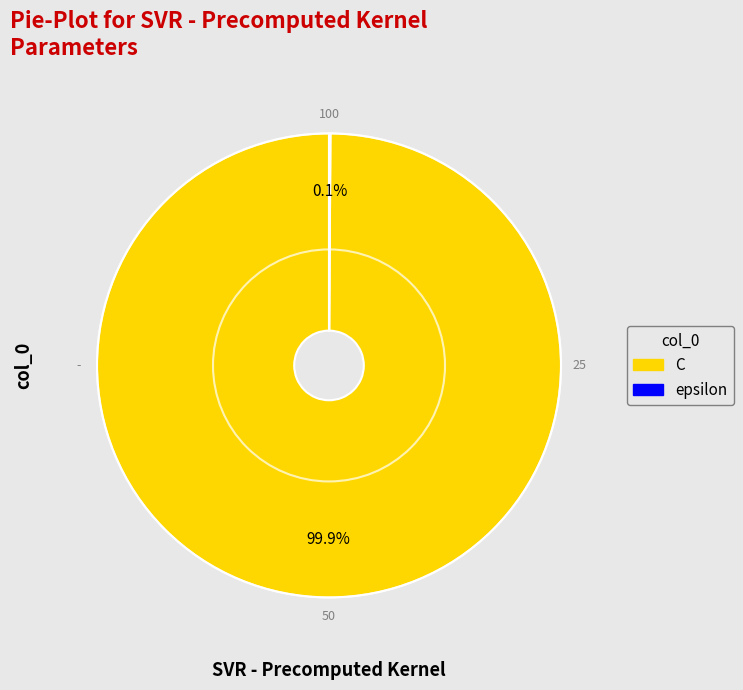

How much of the chart is everything except C?

0.1%